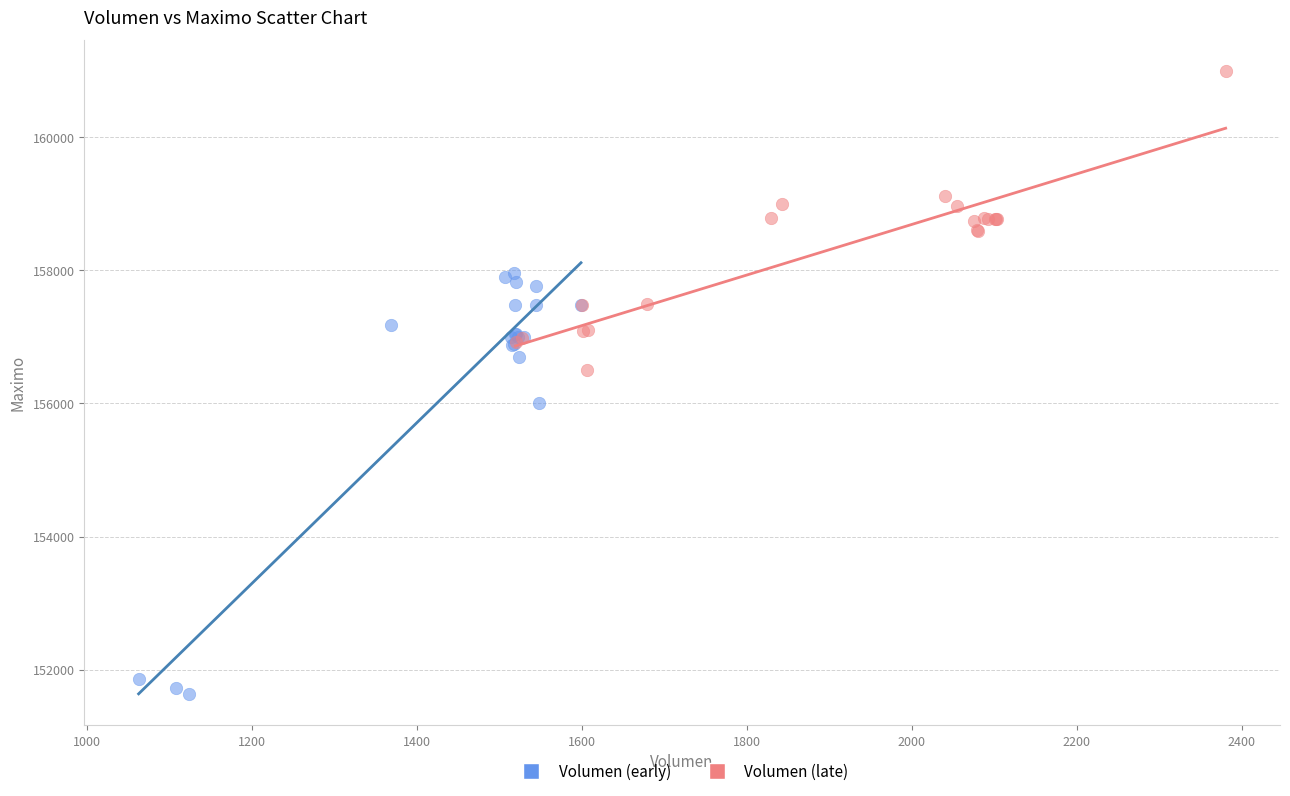

Which series reaches the maximum Y coordinate?

Volumen (late)